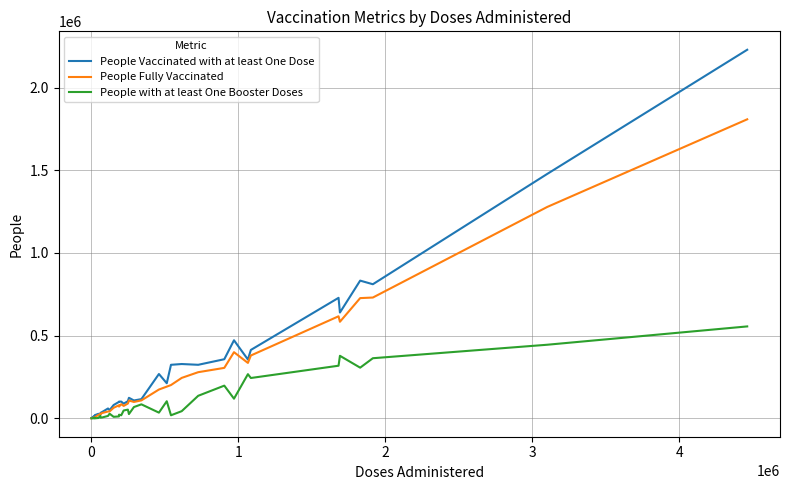

What is the highest value of the People with at least One Booster Doses series?

555693